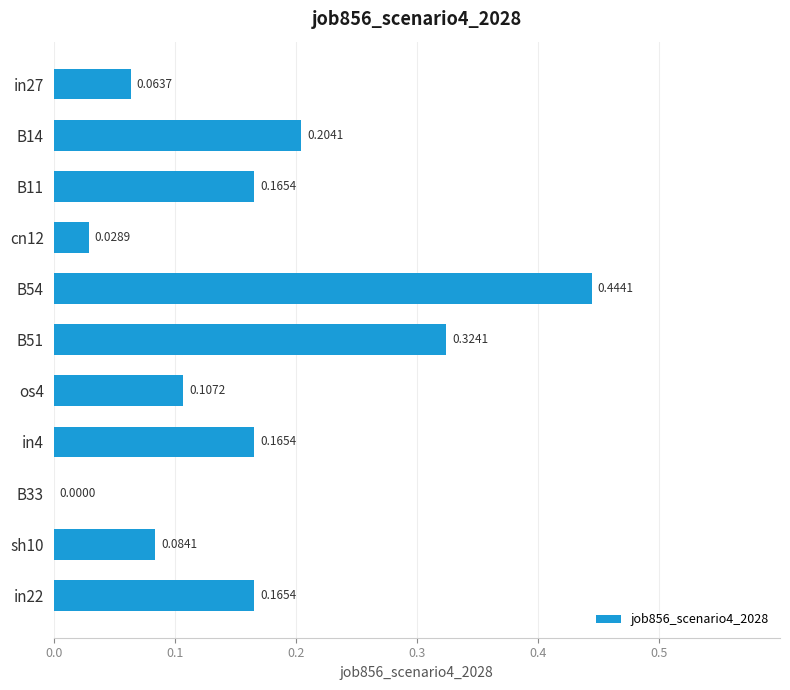

How many values exceed 0?

10